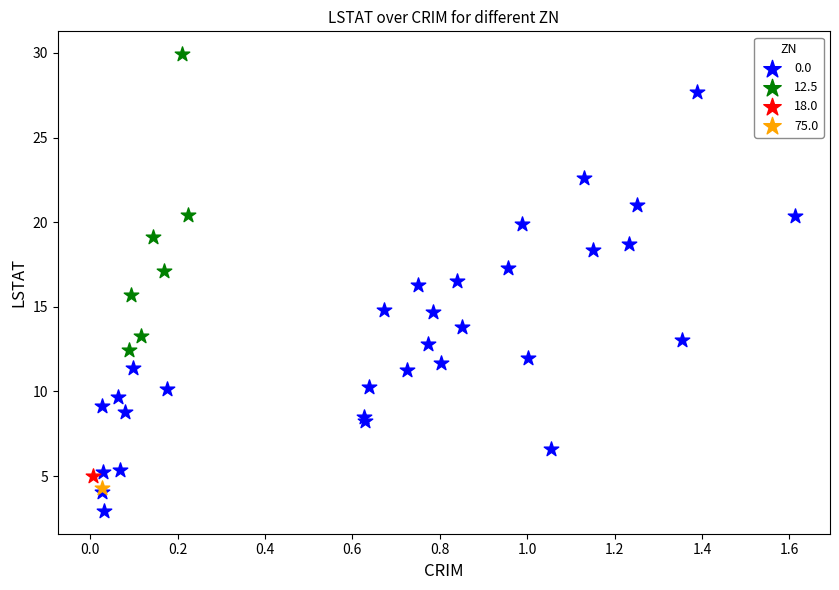

Which series contains the highest Y value?

12.5